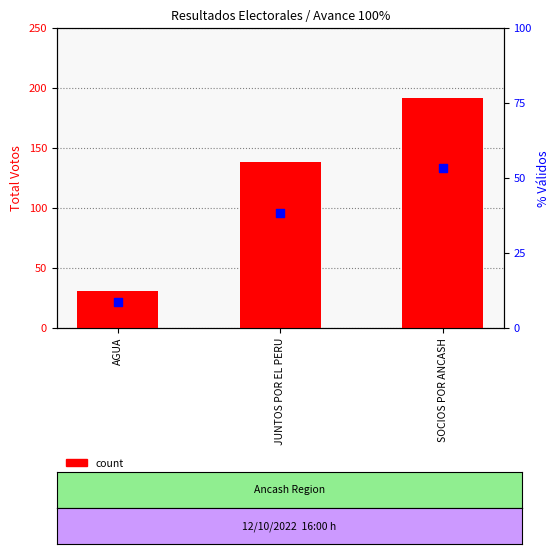

Is the value of percentile rank within the sample at SOCIOS POR ANCASH greater than the value of count at JUNTOS POR EL PERU?

No